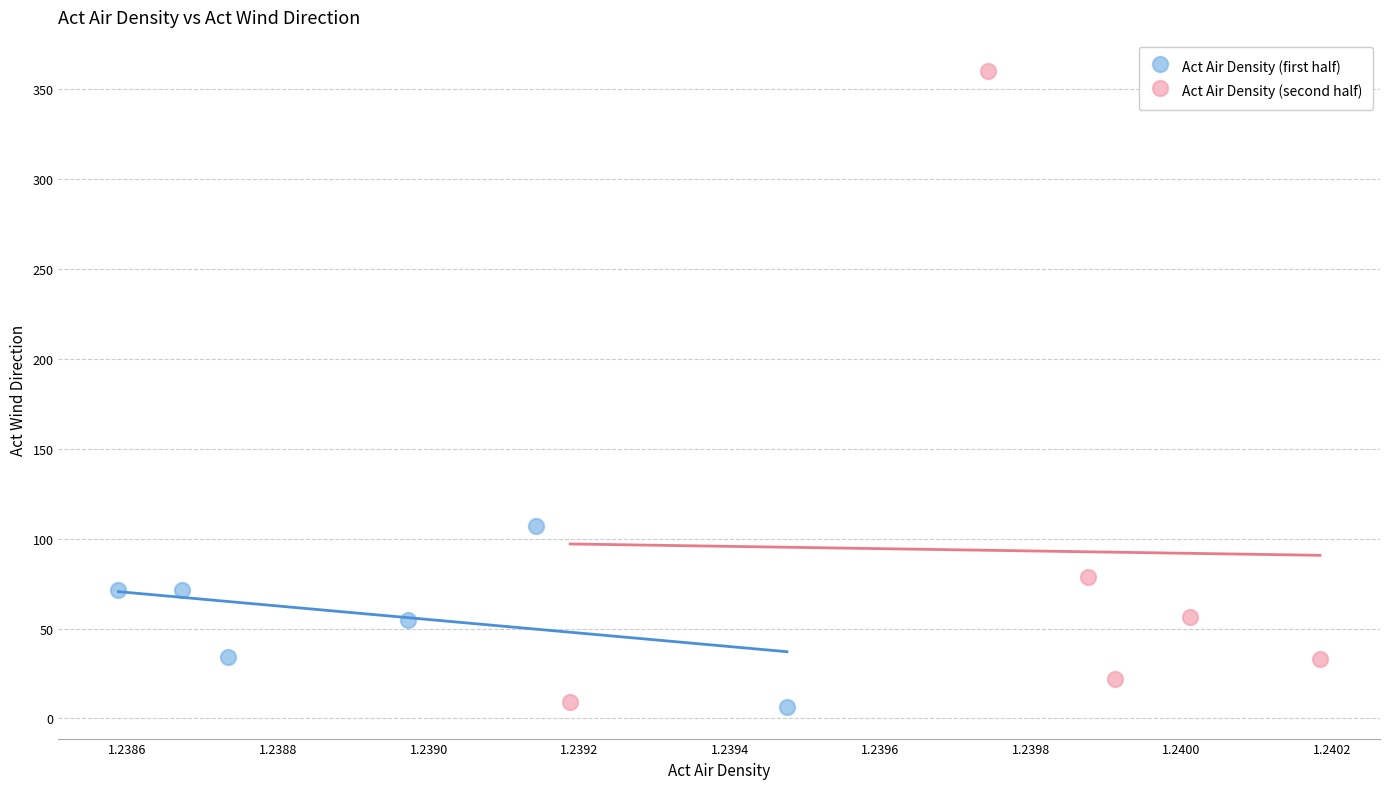

Which series has the largest Y range (max minus min)?

Act Air Density (second half)